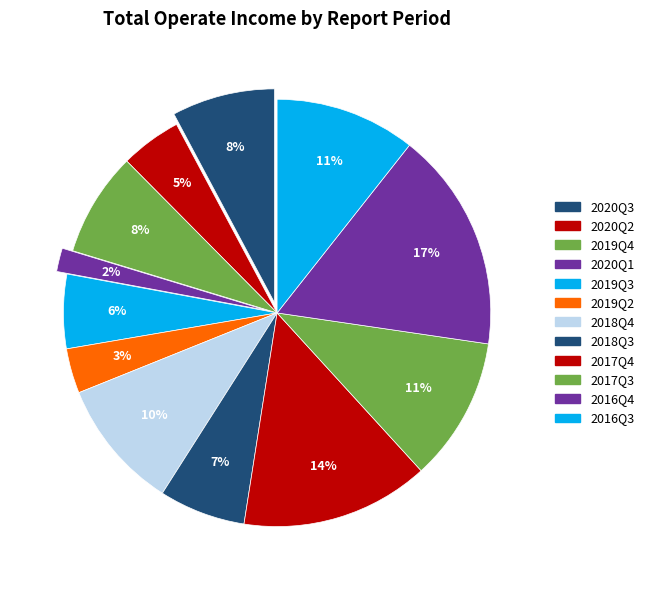

How many slices are in this pie chart?

12